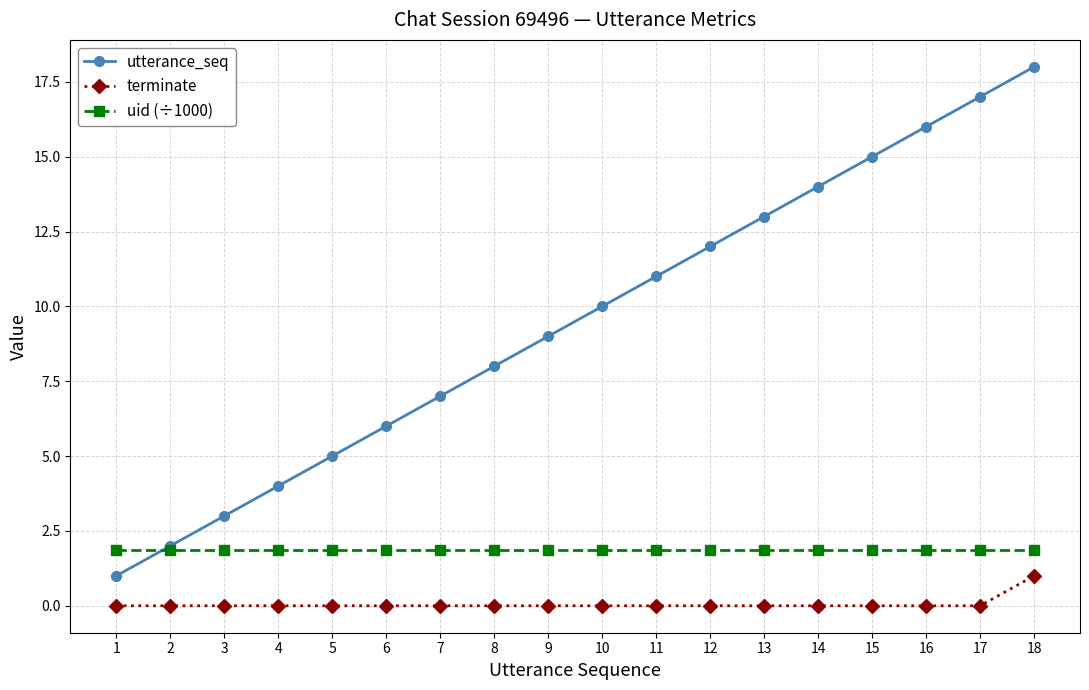

Rank the series at 12 from lowest to highest value.

terminate, uid (÷1000), utterance_seq